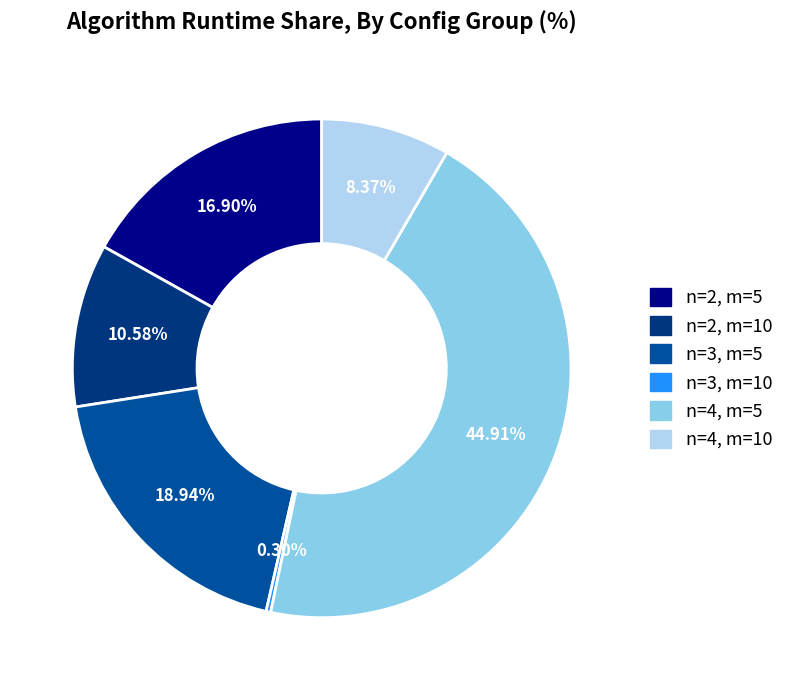

How many segments does this pie chart have?

6